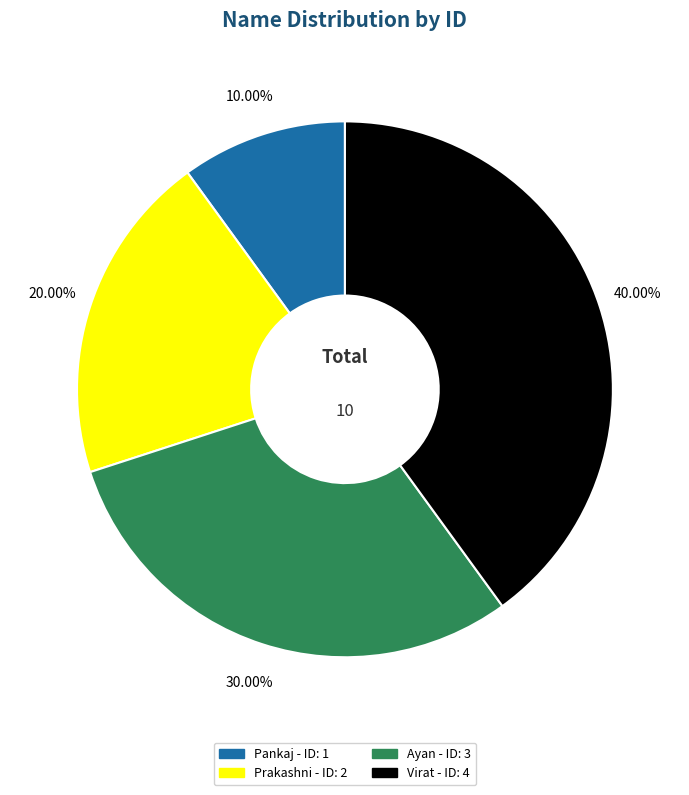

Between Pankaj and Ayan, which is larger?

Ayan